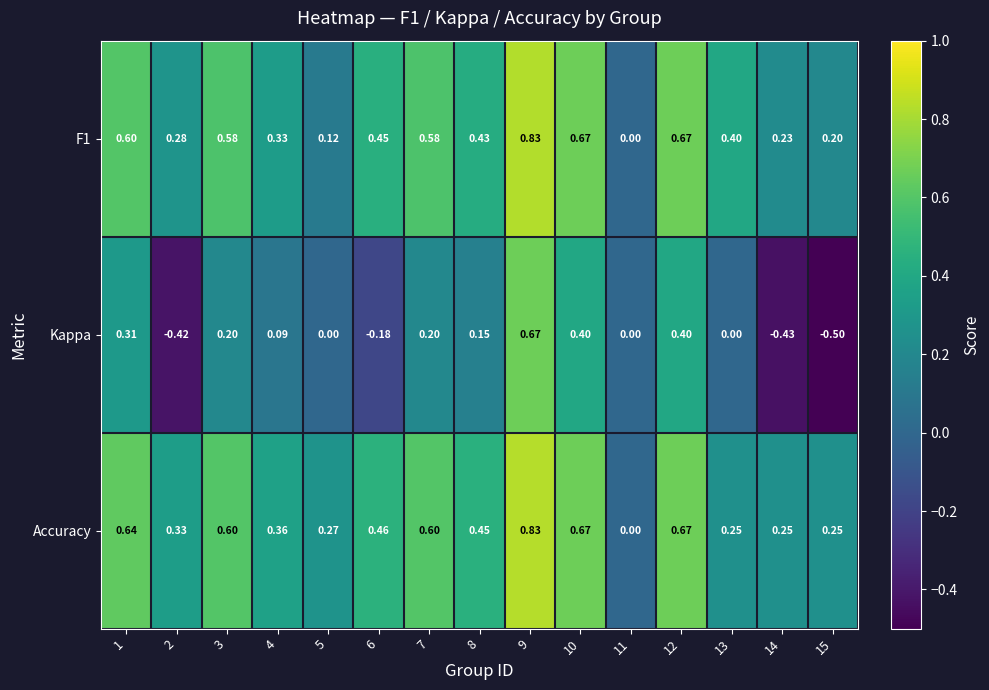

Is the value of Kappa at 13 greater than the value of Accuracy at 1?

No